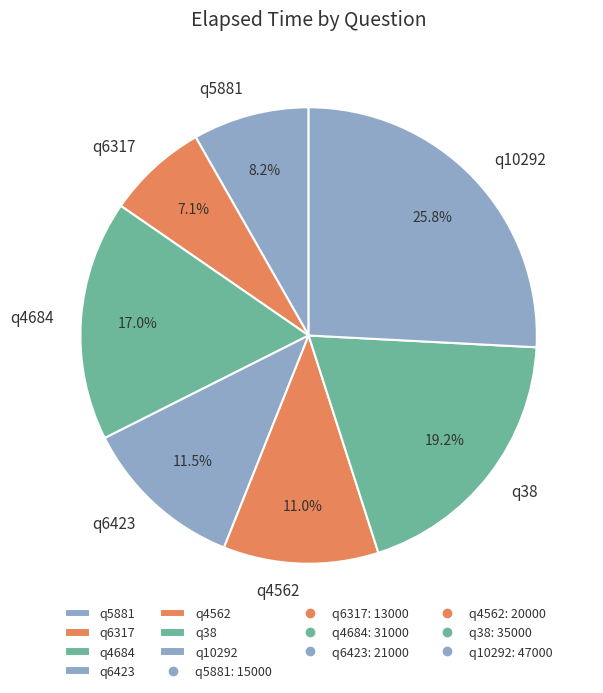

Which slice is the largest?

q10292